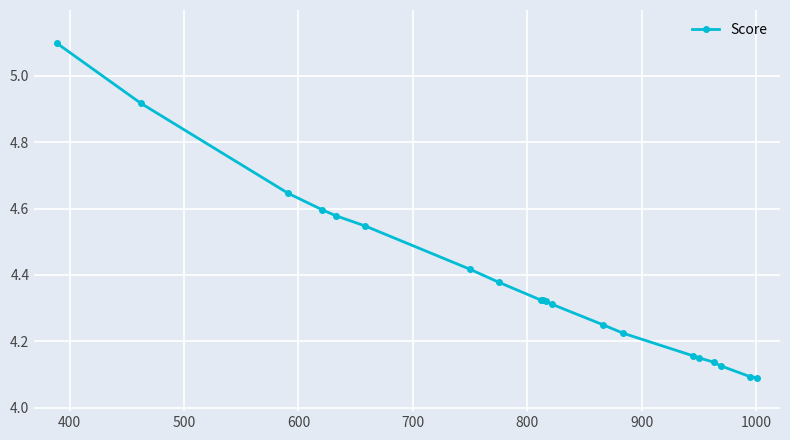

What is the maximum value shown in the chart?

5.1